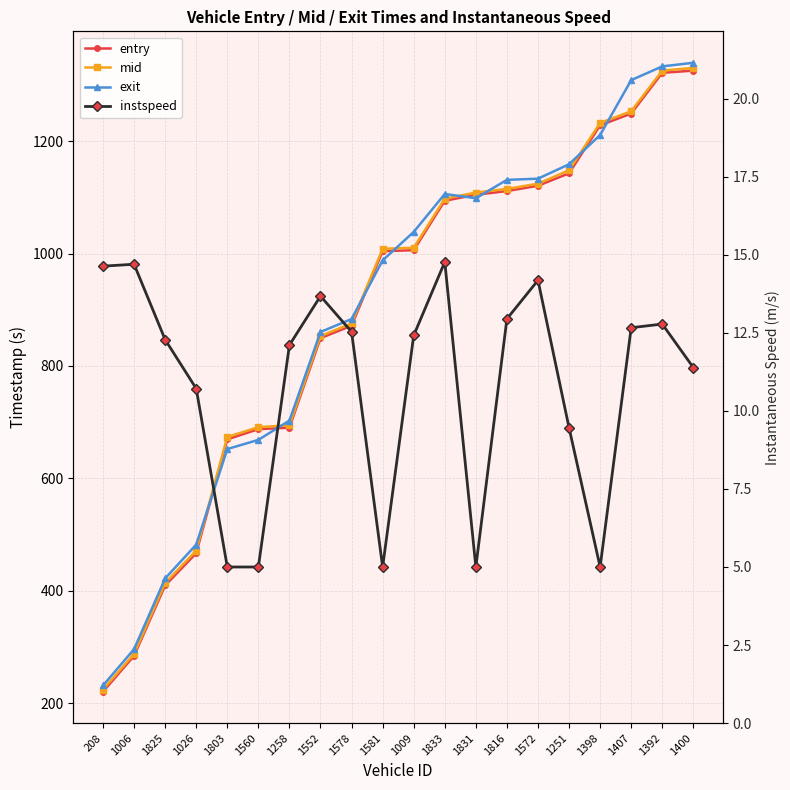

True or false: entry has a value of 906.3 at 1560.

False